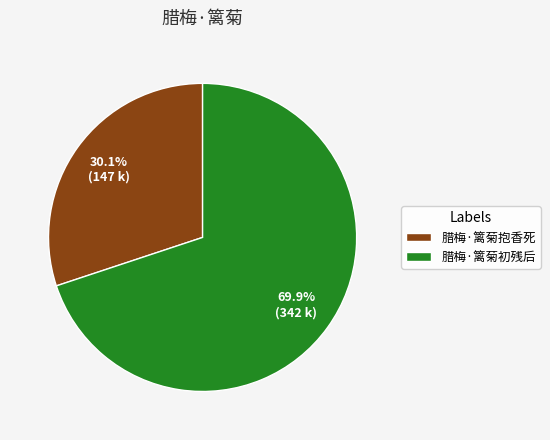

To the nearest percent, what portion does 腊梅·篱菊抱香死 represent?

30%